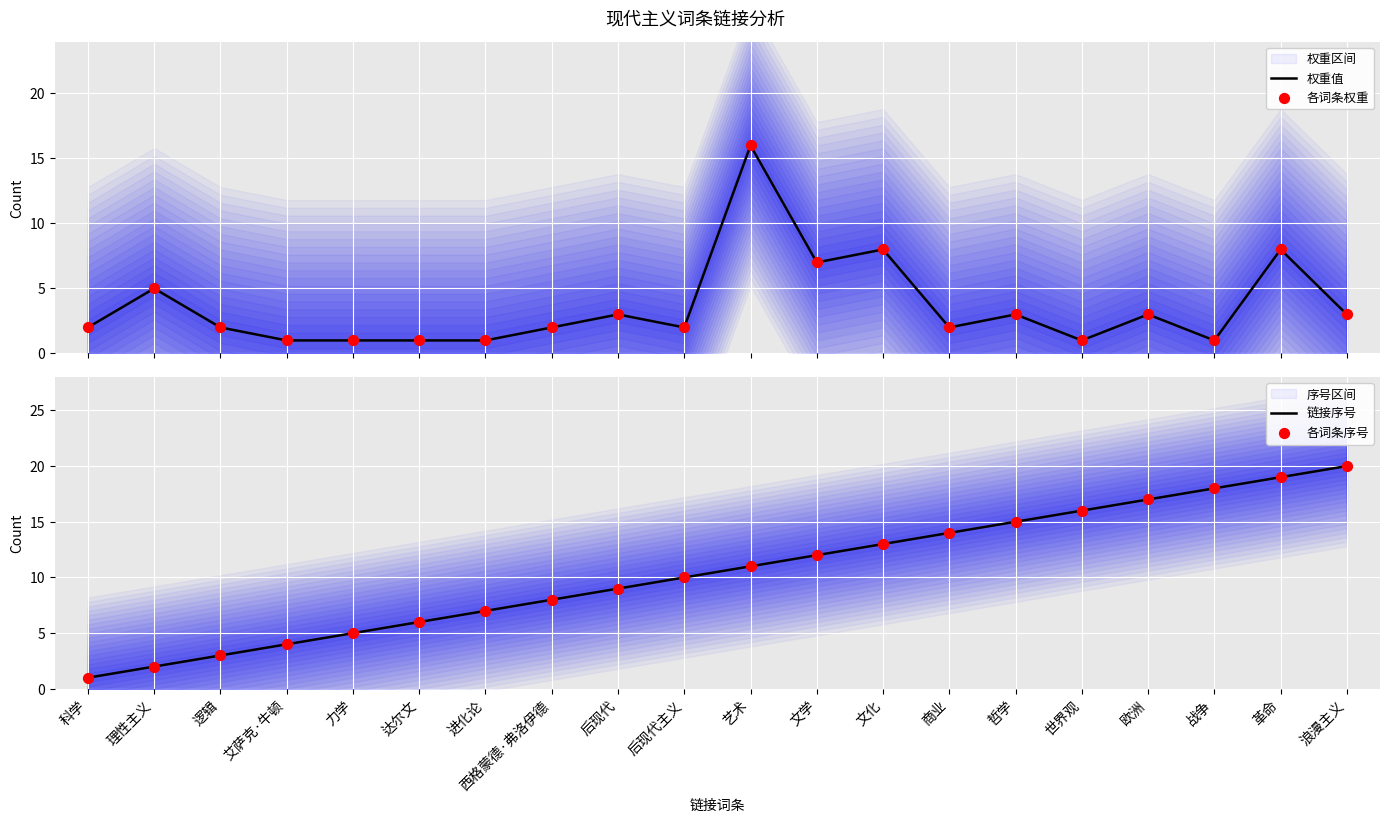

Which series has the largest Y range (max minus min)?

链接序号